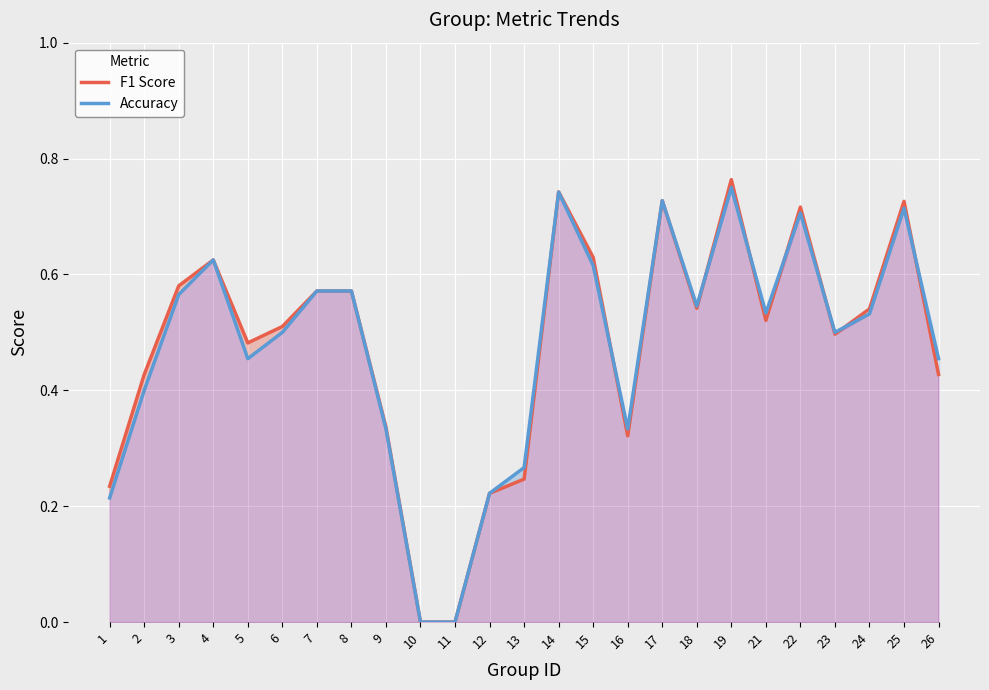

Count the number of categories in the chart.

25